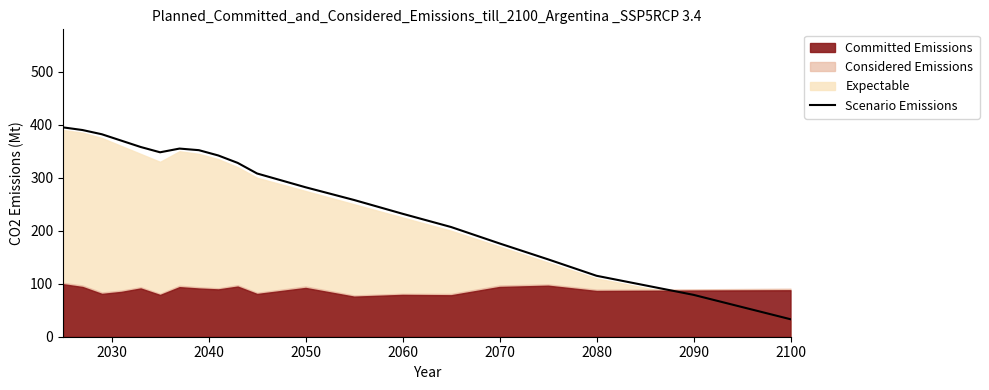

Is it true that Scenario Emissions equals 33 at 2100?

True